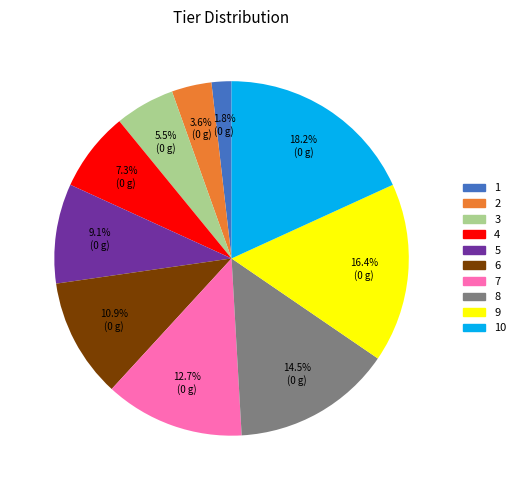

To the nearest percent, what is the combined percentage of 6 and 10?

29%